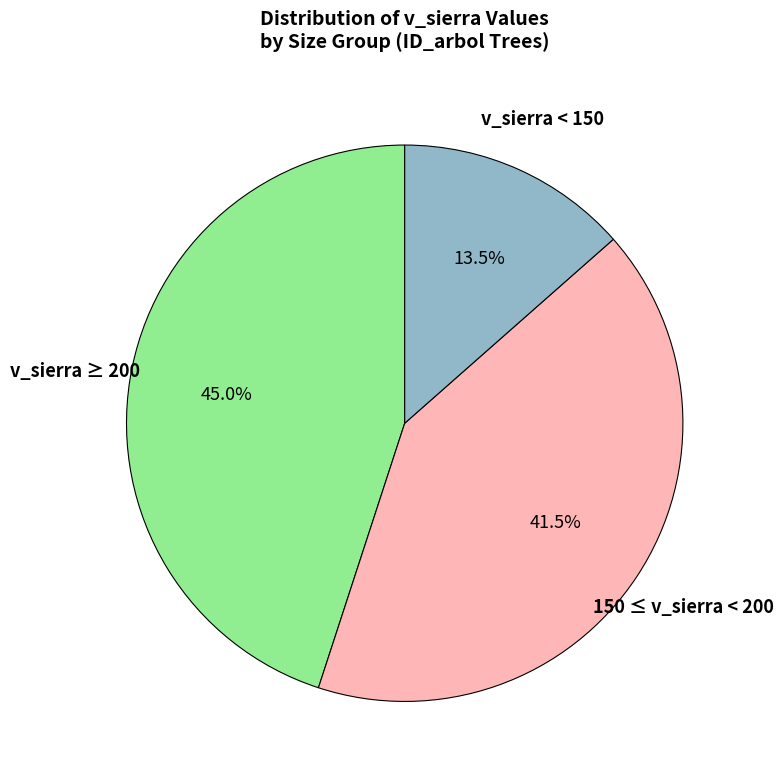

Is there any slice that represents more than half of the pie?

No